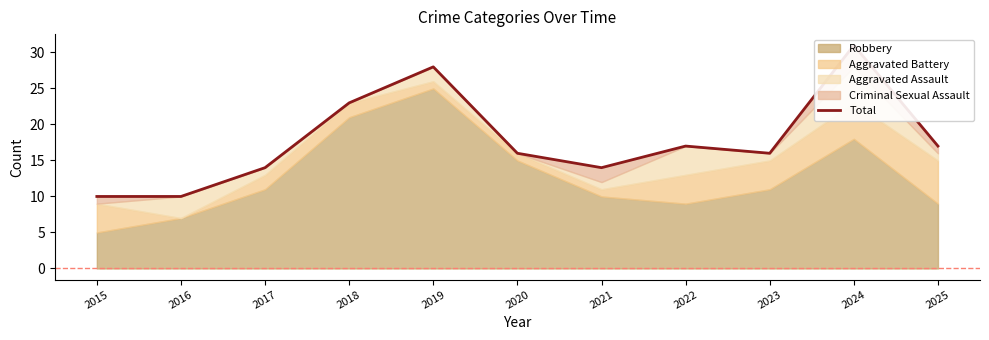

How many interior local peaks (higher than both neighbors) does the data have?

3